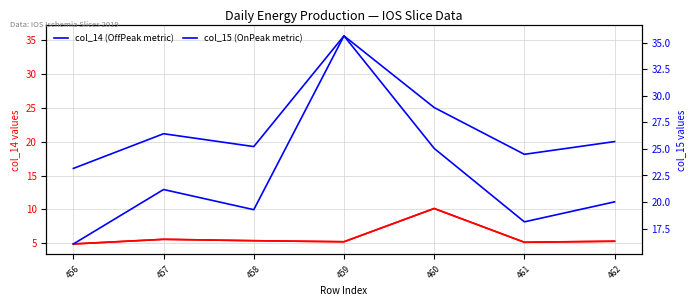

True or false: col_14 (metric1) and col_15 (metric2) cross at least once.

False